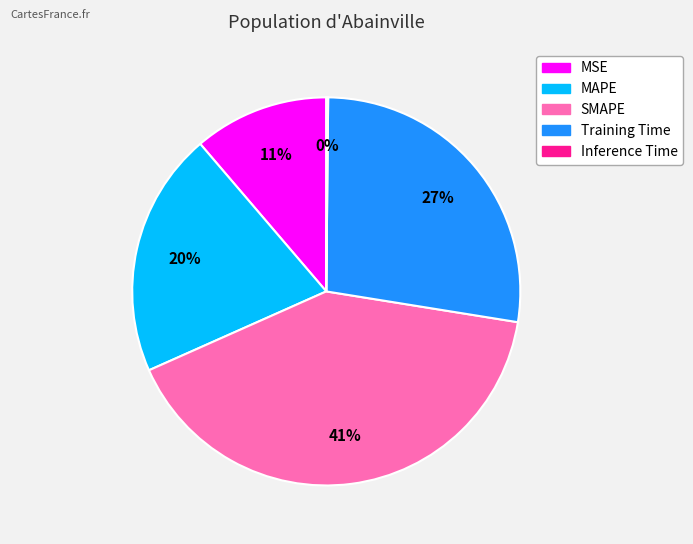

The SMAPE slice represents 31% of the pie. True or false?

False